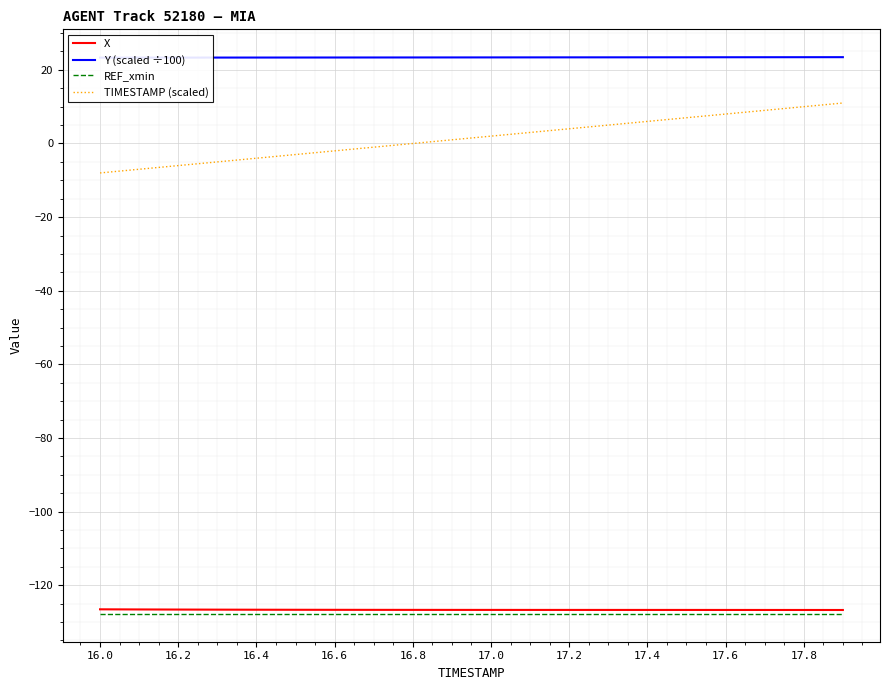

True or false: X and TIMESTAMP (scaled) cross at least once.

False